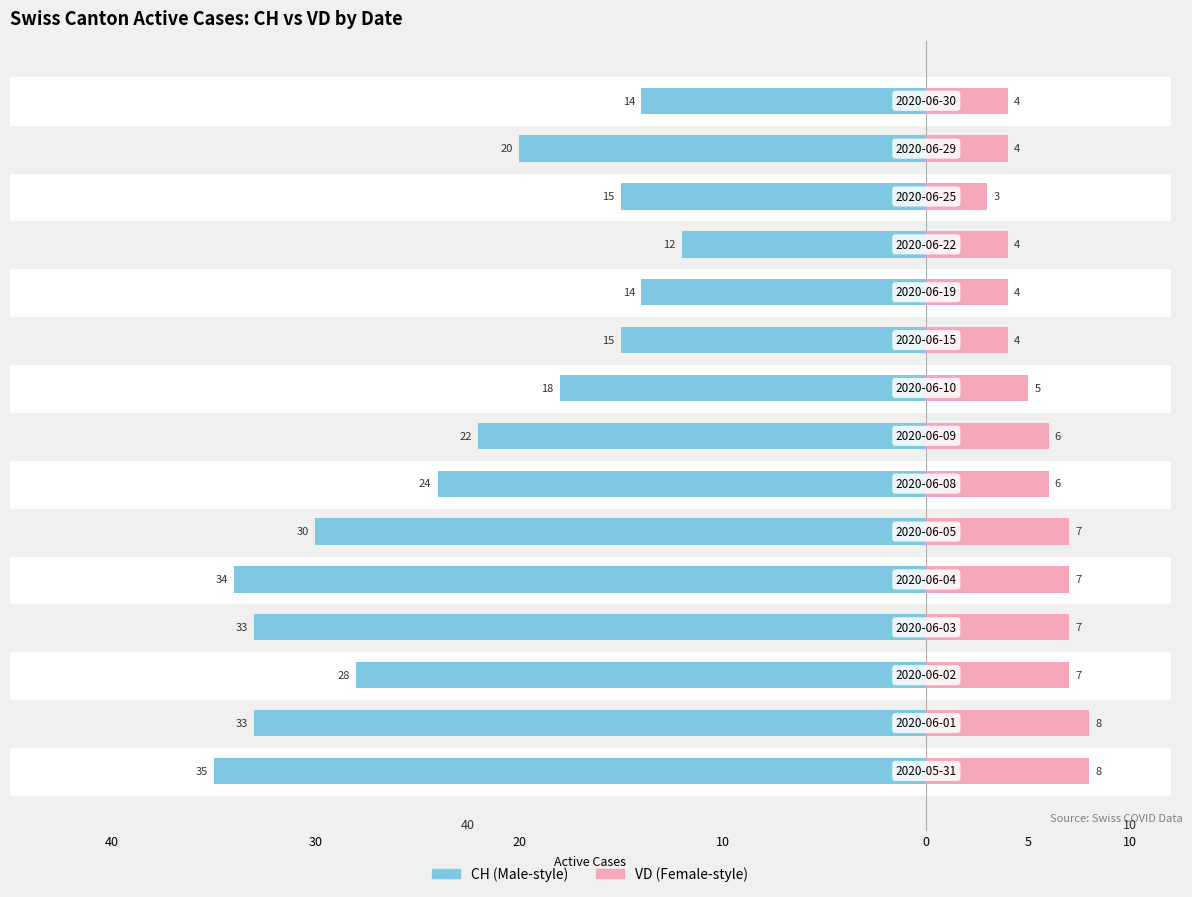

What is the difference between the highest and lowest values at 20?

35